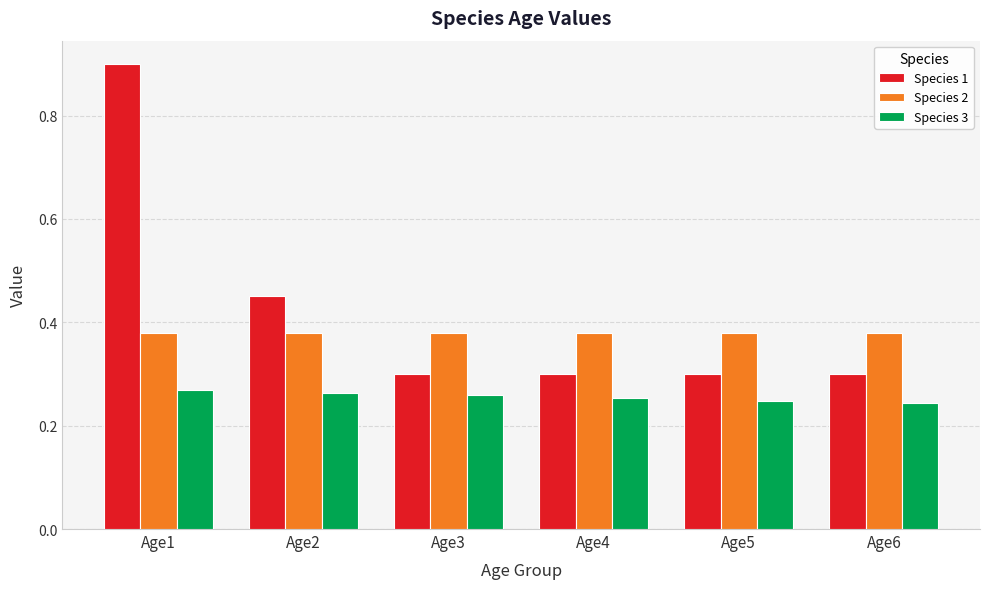

How many groups of bars are there?

6